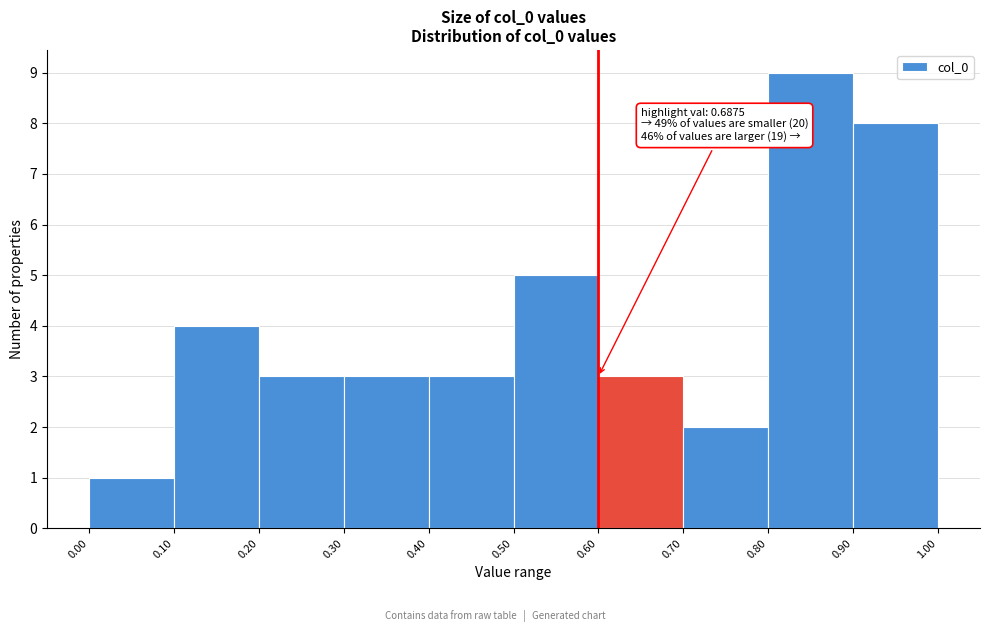

Which range on the x-axis has the tallest bar?

0.80 to 0.90